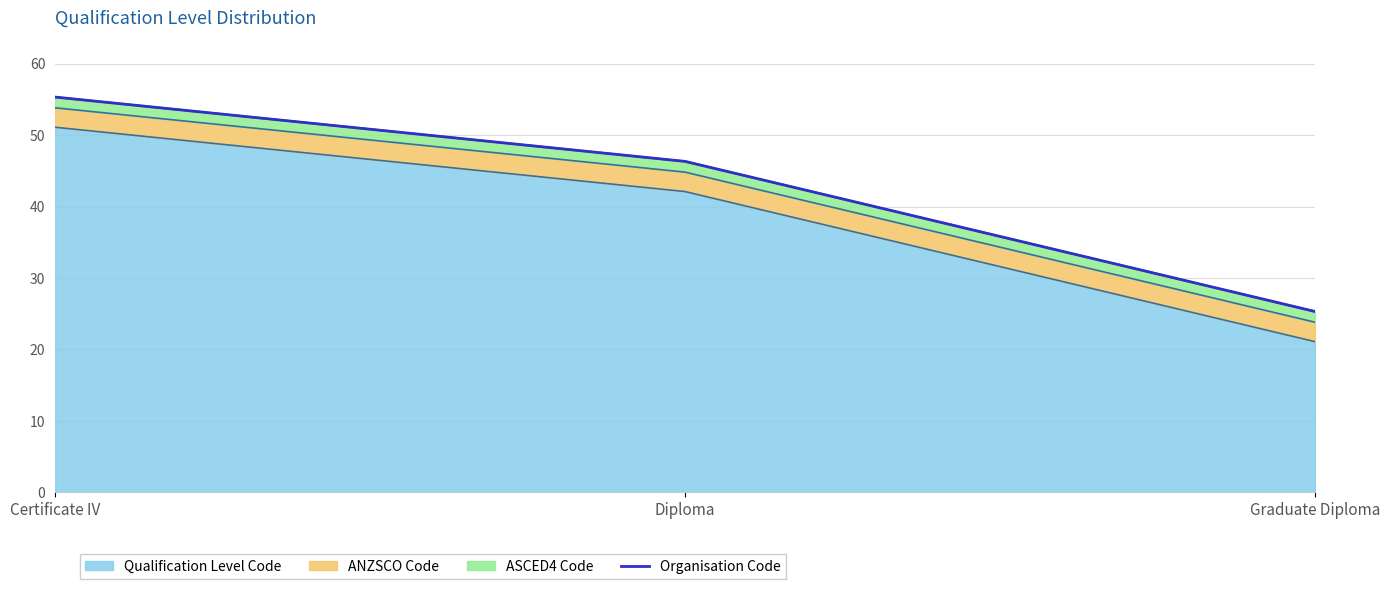

What is the approximate value of Qualification Level Code at Graduate Diploma?

21.1